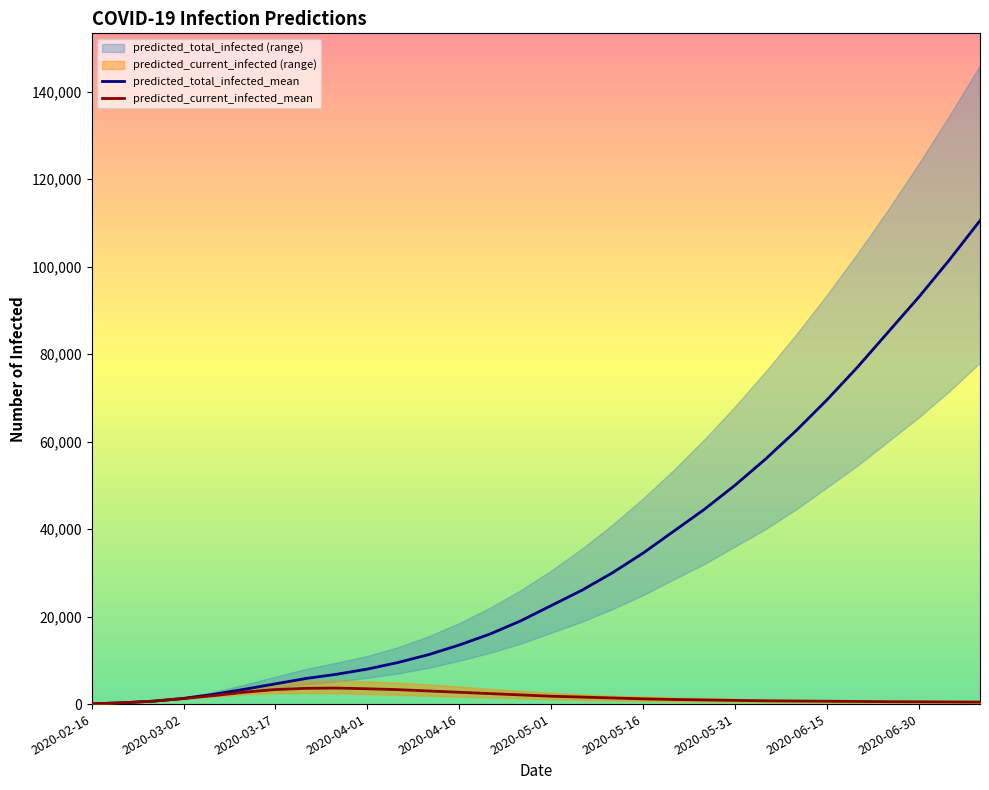

What is the maximum value for predicted_total_infected_mean?

110500